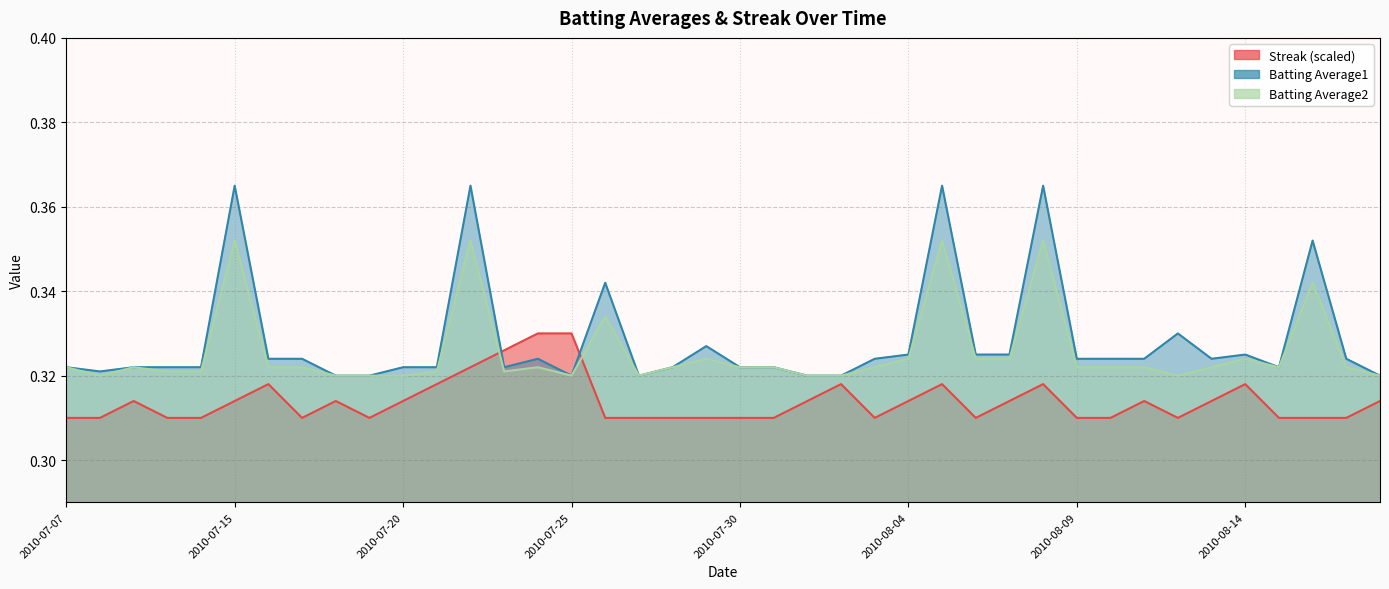

Reading left to right, what are all the values shown in this chart?

Streak: 2010-07-07=0.3	2010-07-08=0.3	2010-07-09=0.3	2010-07-10=0.3	2010-07-11=0.3	2010-07-15=0.3	2010-07-16=0.3	2010-07-17=0.3	2010-07-18=0.3	2010-07-19=0.3	2010-07-20=0.3	2010-07-21=0.3	2010-07-22=0.3	2010-07-23=0.3	2010-07-24=0.3	2010-07-25=0.3	2010-07-26=0.3	2010-07-27=0.3	2010-07-28=0.3	2010-07-29=0.3	2010-07-30=0.3	2010-07-31=0.3	2010-08-01=0.3	2010-08-02=0.3	2010-08-03=0.3	2010-08-04=0.3	2010-08-05=0.3	2010-08-06=0.3	2010-08-07=0.3	2010-08-08=0.3	2010-08-09=0.3	2010-08-10=0.3	2010-08-11=0.3	2010-08-12=0.3	2010-08-13=0.3	2010-08-14=0.3	2010-08-15=0.3	2010-08-16=0.3	2010-08-17=0.3	2010-08-18=0.3
Batting Average1: 2010-07-07=0.3	2010-07-08=0.3	2010-07-09=0.3	2010-07-10=0.3	2010-07-11=0.3	2010-07-15=0.4	2010-07-16=0.3	2010-07-17=0.3	2010-07-18=0.3	2010-07-19=0.3	2010-07-20=0.3	2010-07-21=0.3	2010-07-22=0.4	2010-07-23=0.3	2010-07-24=0.3	2010-07-25=0.3	2010-07-26=0.3	2010-07-27=0.3	2010-07-28=0.3	2010-07-29=0.3	2010-07-30=0.3	2010-07-31=0.3	2010-08-01=0.3	2010-08-02=0.3	2010-08-03=0.3	2010-08-04=0.3	2010-08-05=0.4	2010-08-06=0.3	2010-08-07=0.3	2010-08-08=0.4	2010-08-09=0.3	2010-08-10=0.3	2010-08-11=0.3	2010-08-12=0.3	2010-08-13=0.3	2010-08-14=0.3	2010-08-15=0.3	2010-08-16=0.4	2010-08-17=0.3	2010-08-18=0.3
Batting Average2: 2010-07-07=0.3	2010-07-08=0.3	2010-07-09=0.3	2010-07-10=0.3	2010-07-11=0.3	2010-07-15=0.4	2010-07-16=0.3	2010-07-17=0.3	2010-07-18=0.3	2010-07-19=0.3	2010-07-20=0.3	2010-07-21=0.3	2010-07-22=0.4	2010-07-23=0.3	2010-07-24=0.3	2010-07-25=0.3	2010-07-26=0.3	2010-07-27=0.3	2010-07-28=0.3	2010-07-29=0.3	2010-07-30=0.3	2010-07-31=0.3	2010-08-01=0.3	2010-08-02=0.3	2010-08-03=0.3	2010-08-04=0.3	2010-08-05=0.4	2010-08-06=0.3	2010-08-07=0.3	2010-08-08=0.4	2010-08-09=0.3	2010-08-10=0.3	2010-08-11=0.3	2010-08-12=0.3	2010-08-13=0.3	2010-08-14=0.3	2010-08-15=0.3	2010-08-16=0.3	2010-08-17=0.3	2010-08-18=0.3